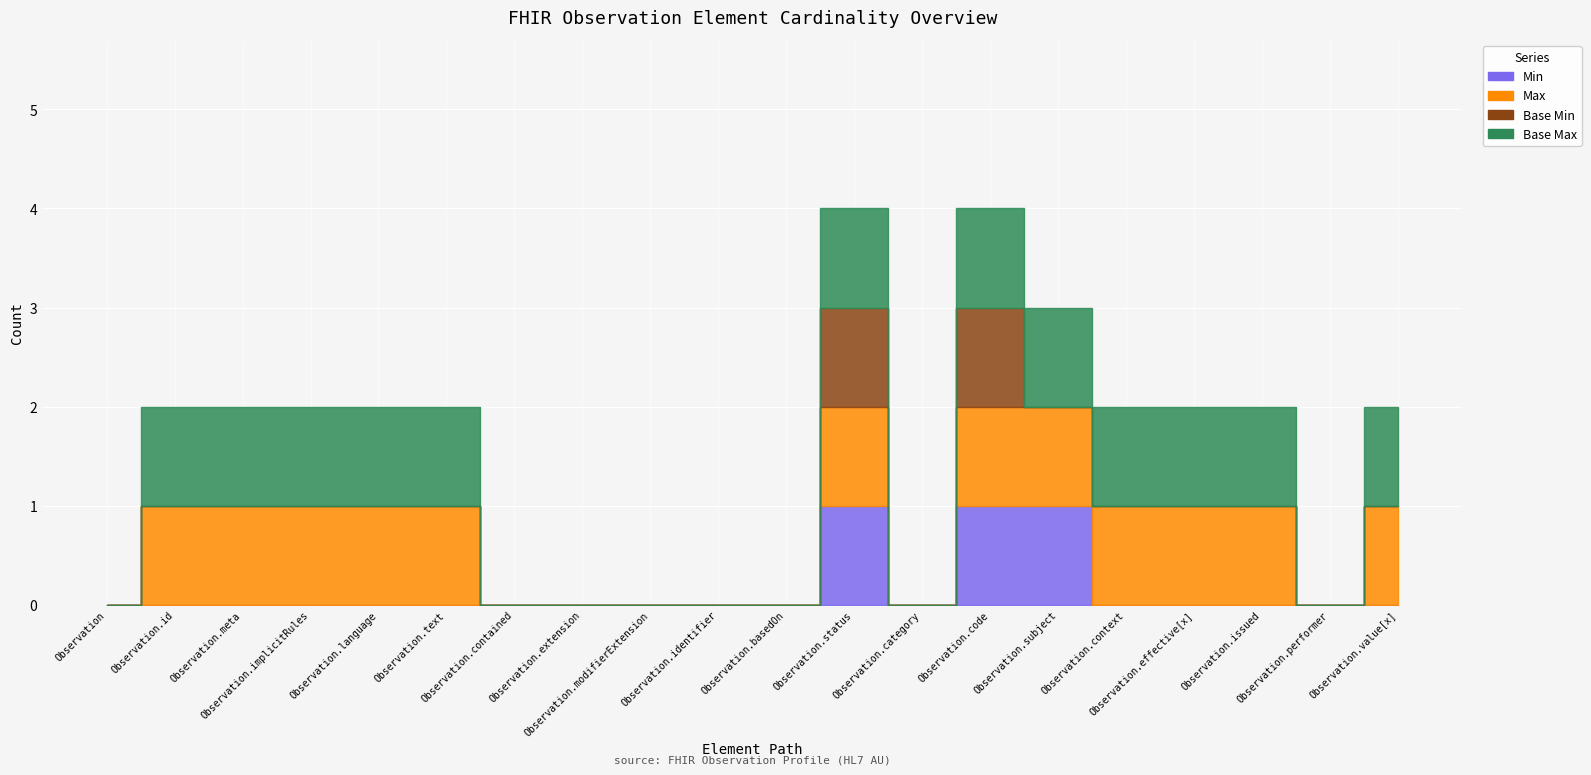

True or false: Base Max and Base Min intersect in this chart.

False